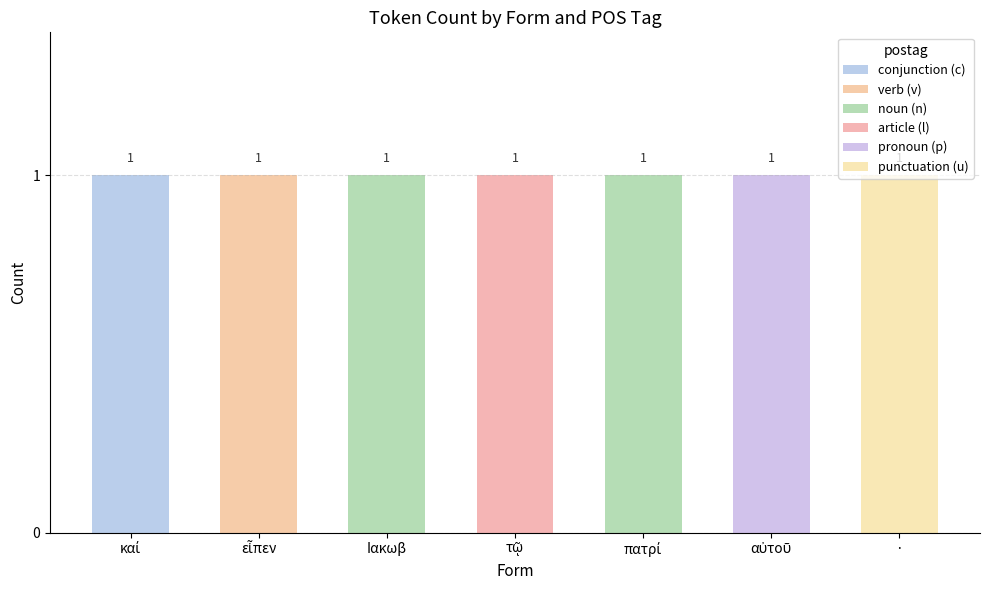

Rank the categories by punctuation (u) value from highest to lowest.

·, καί, εἶπεν, Ιακωβ, τῷ, πατρί, αὐτοῦ